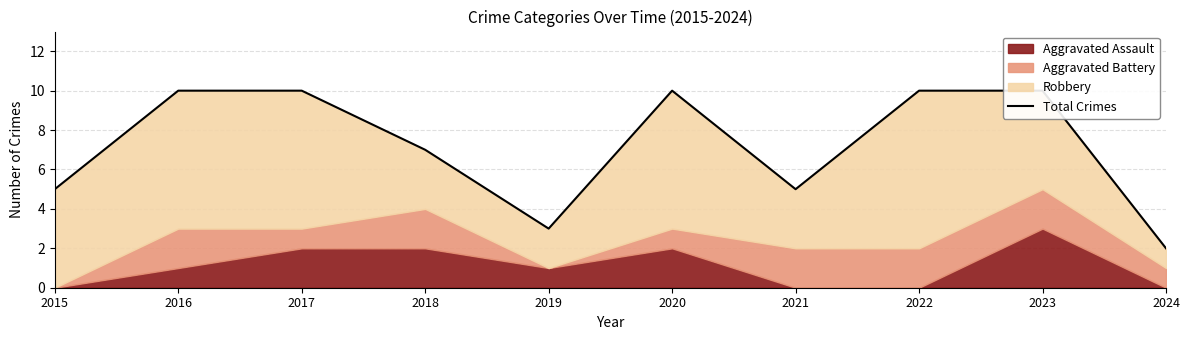

Is it true that the value at 2024 is 2?

True